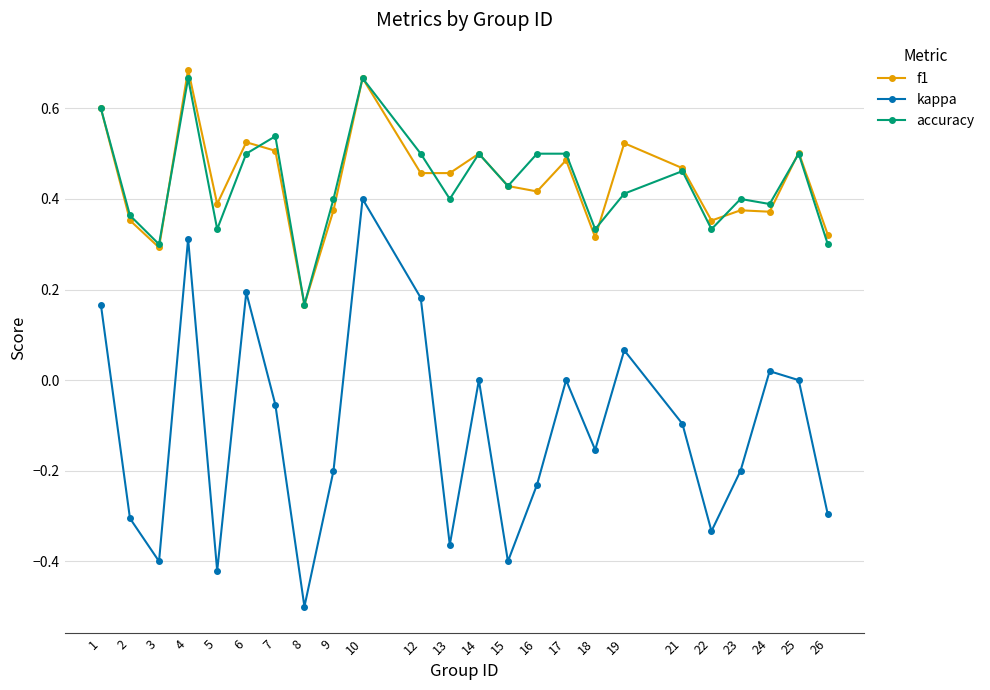

Which series has the widest spread of values?

kappa